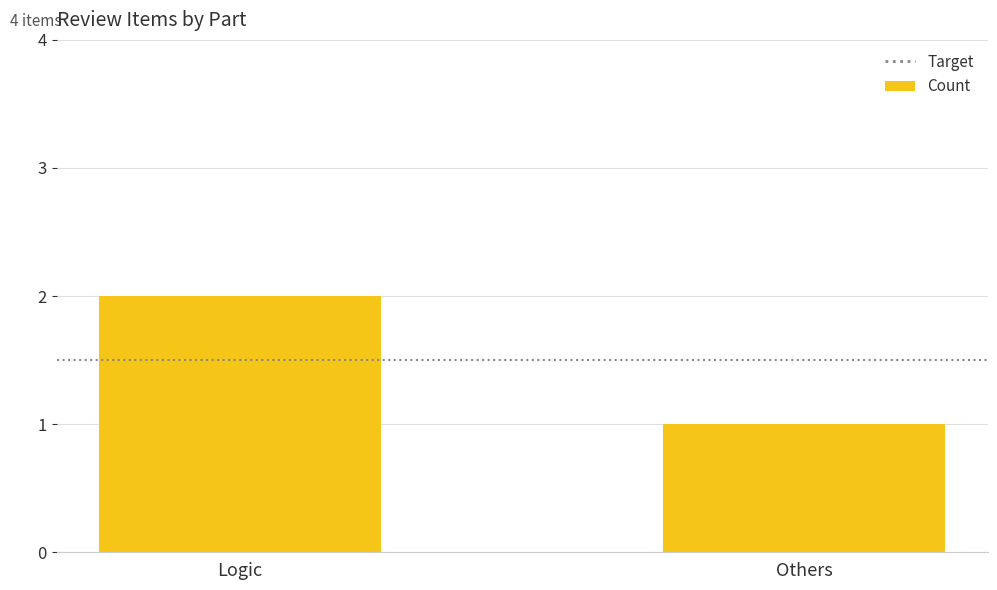

The chart shows a value of 1 at Logic. True or false?

False